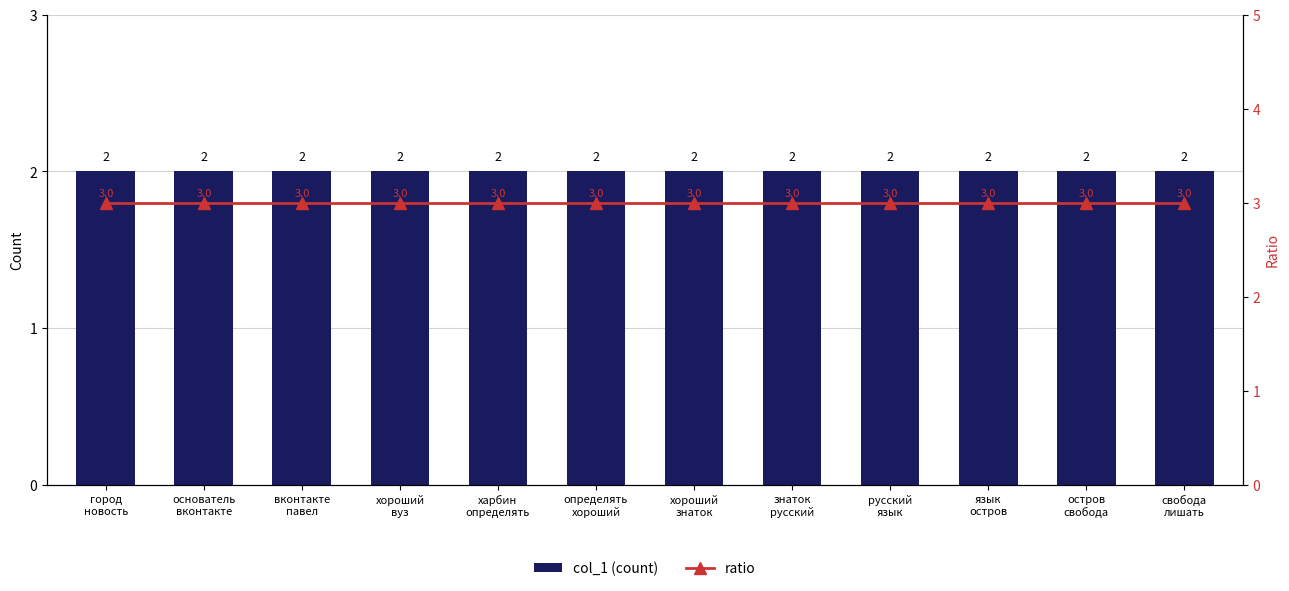

Which series has the largest total across all categories?

ratio